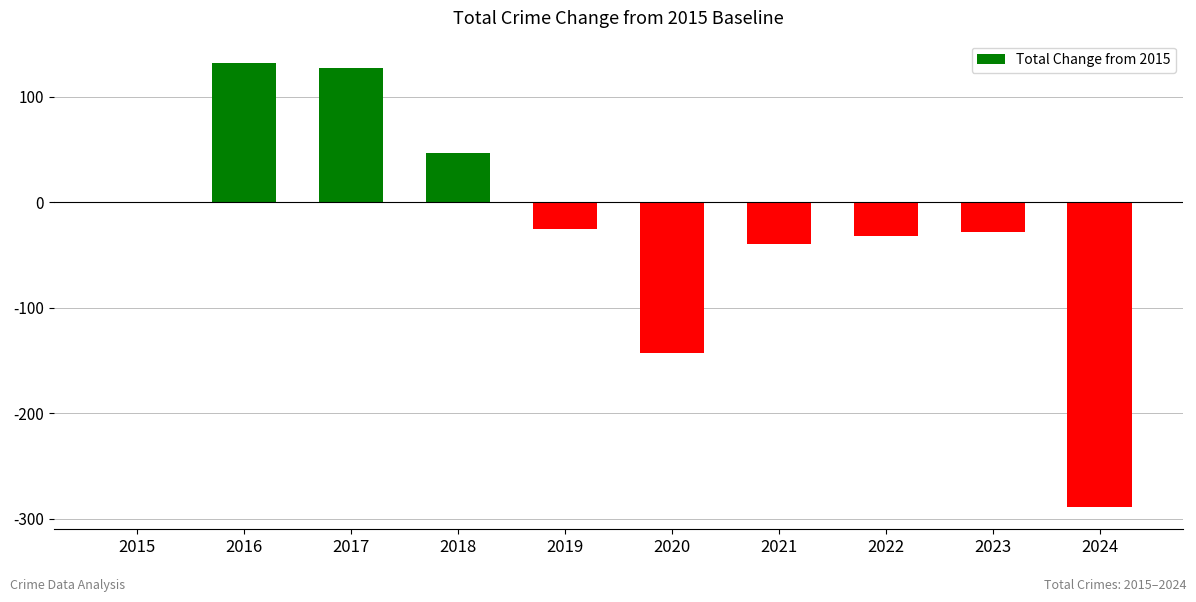

Is it true that the value at 2020 is -212?

False